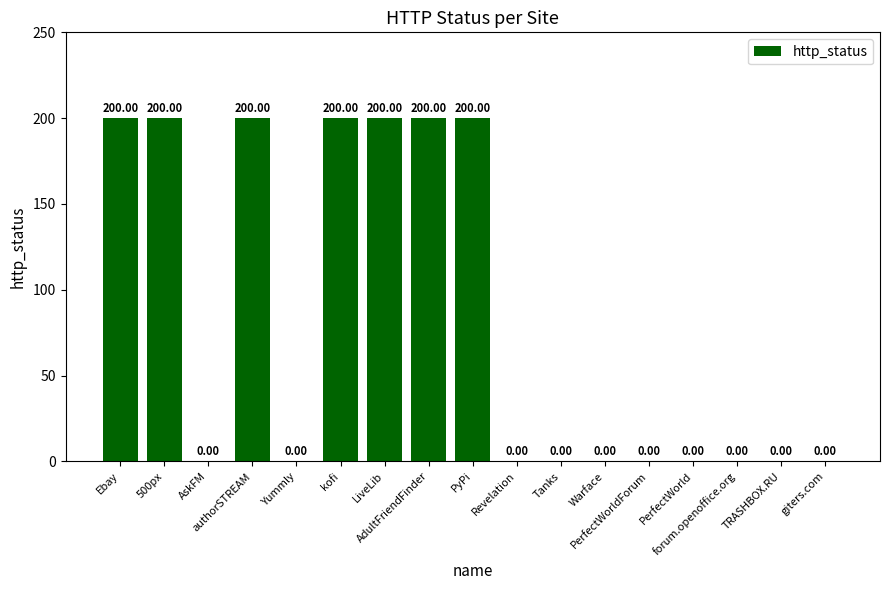

What is the sum of all values?

1400